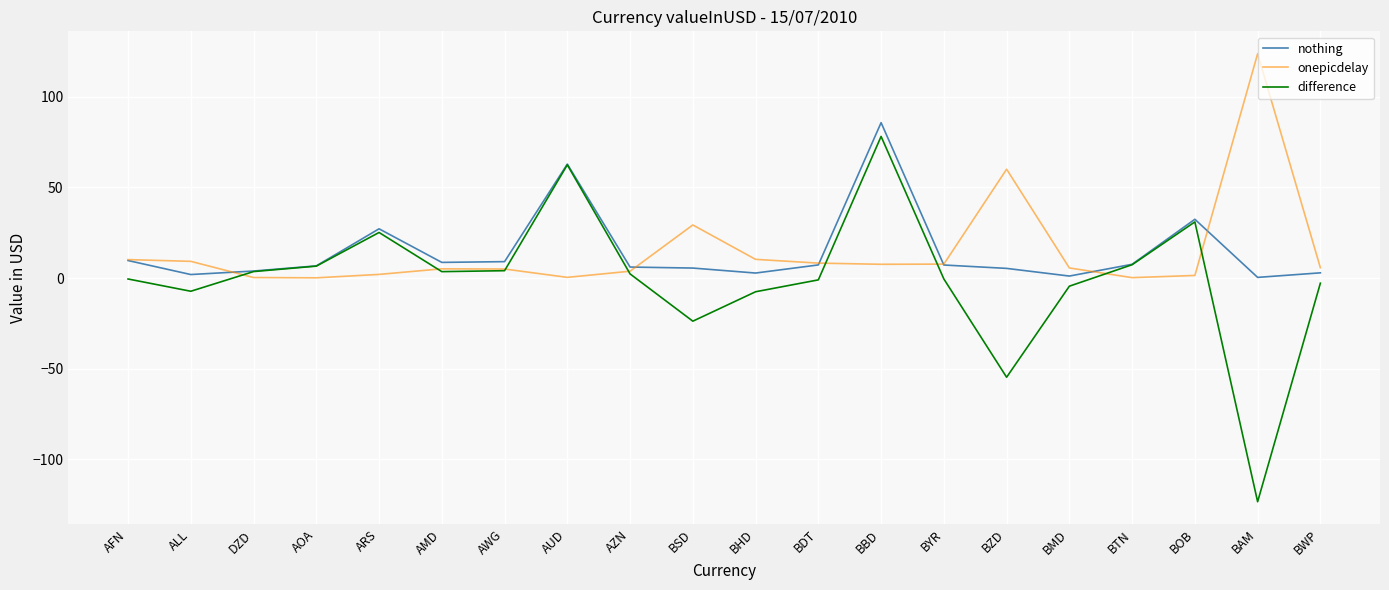

Which series has the widest spread of values?

difference